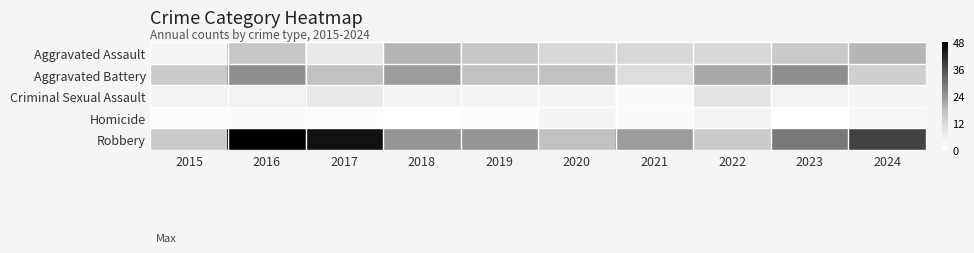

List the series in order of their peak value, highest first.

Robbery, Aggravated Battery, Aggravated Assault, Criminal Sexual Assault, Homicide